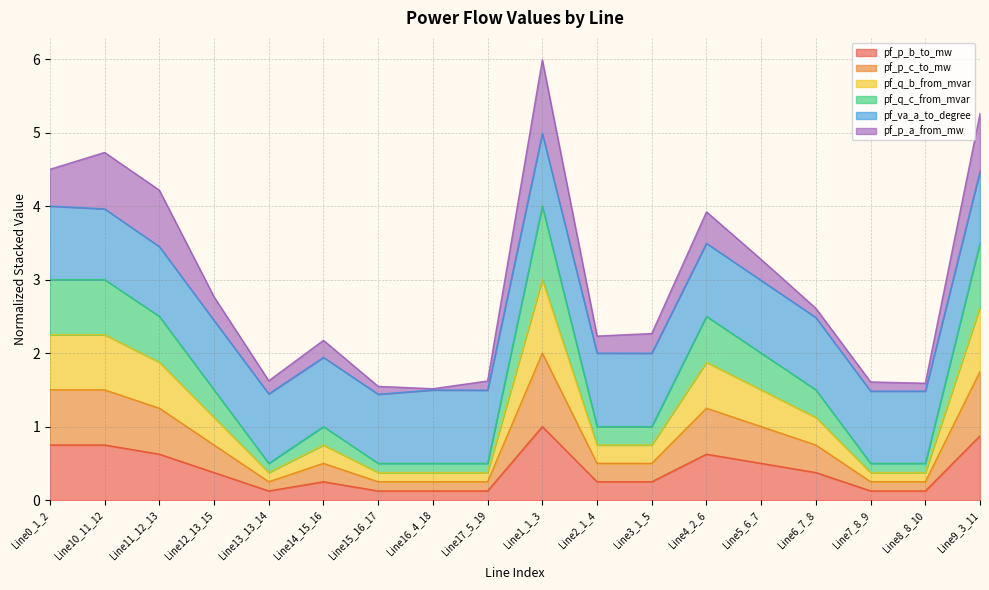

True or false: pf_p_c_to_mw has a value of 0.3 at Line2_1_4.

False